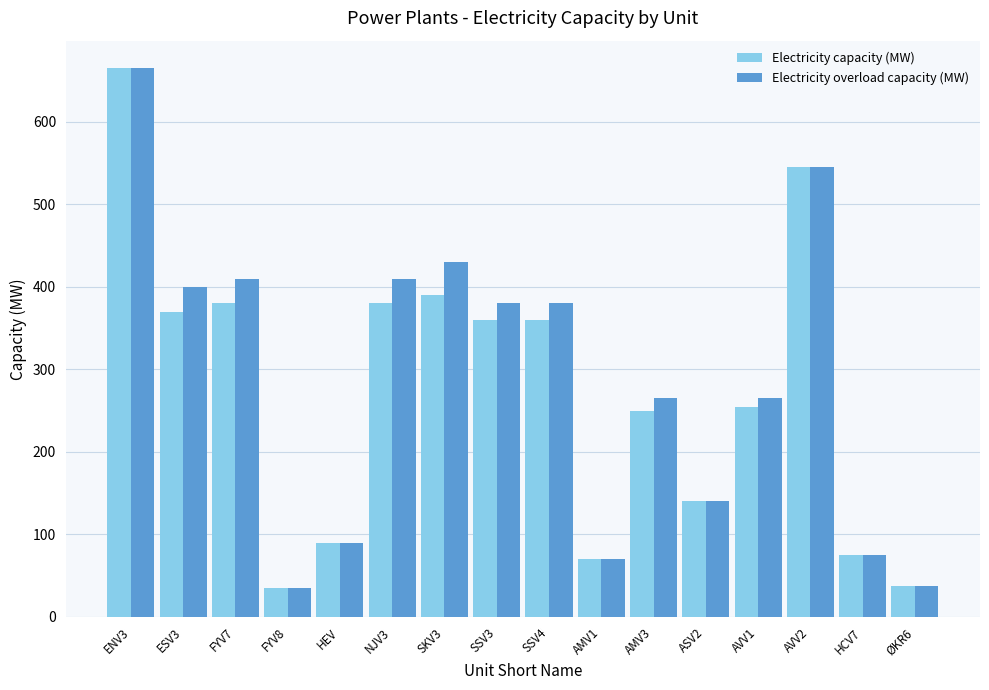

What is the highest value of the Electricity capacity (MW) series?

665